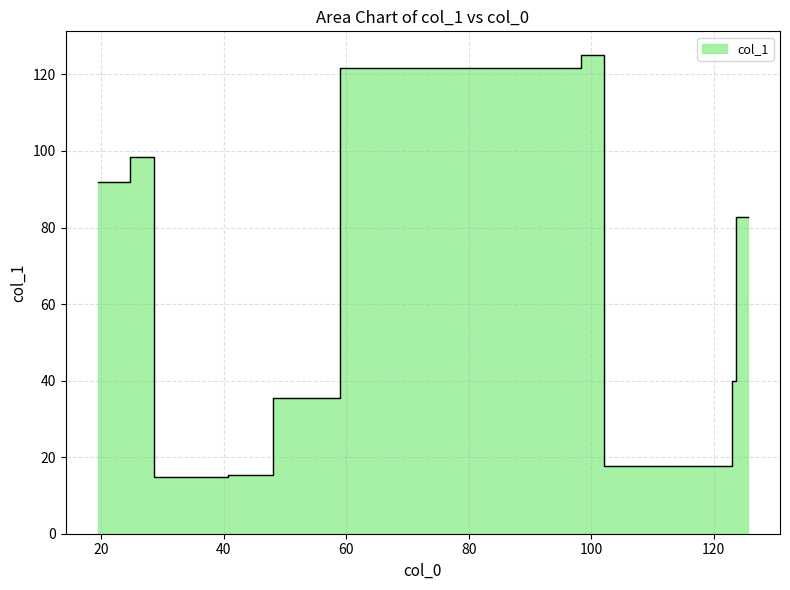

What is the average value?

66.8